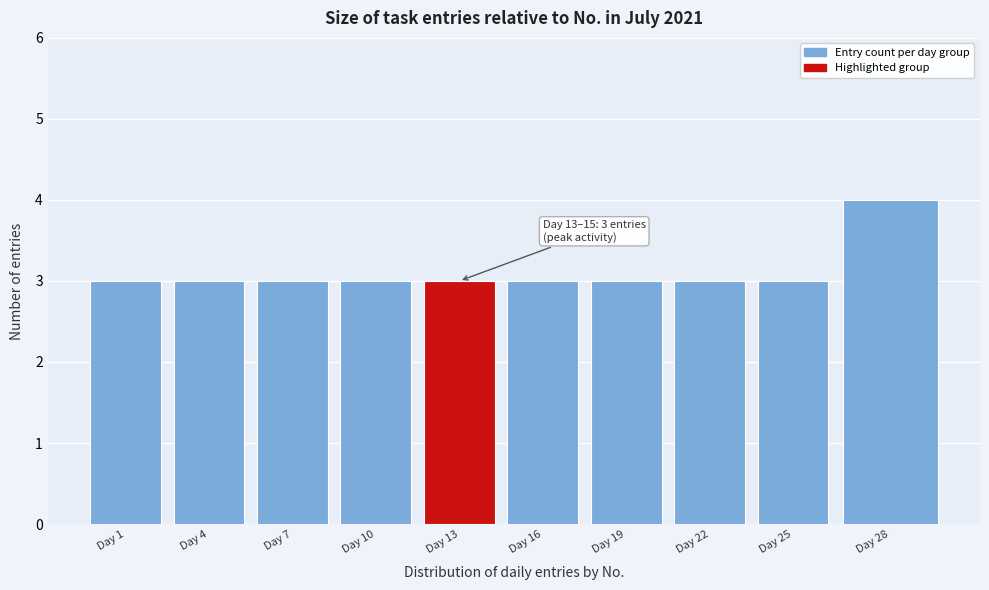

Reading left to right, transcribe all the data shown in this chart.

Day 1=3	Day 4=3	Day 7=3	Day 10=3	Day 13=3	Day 16=3	Day 19=3	Day 22=3	Day 25=3	Day 28=4